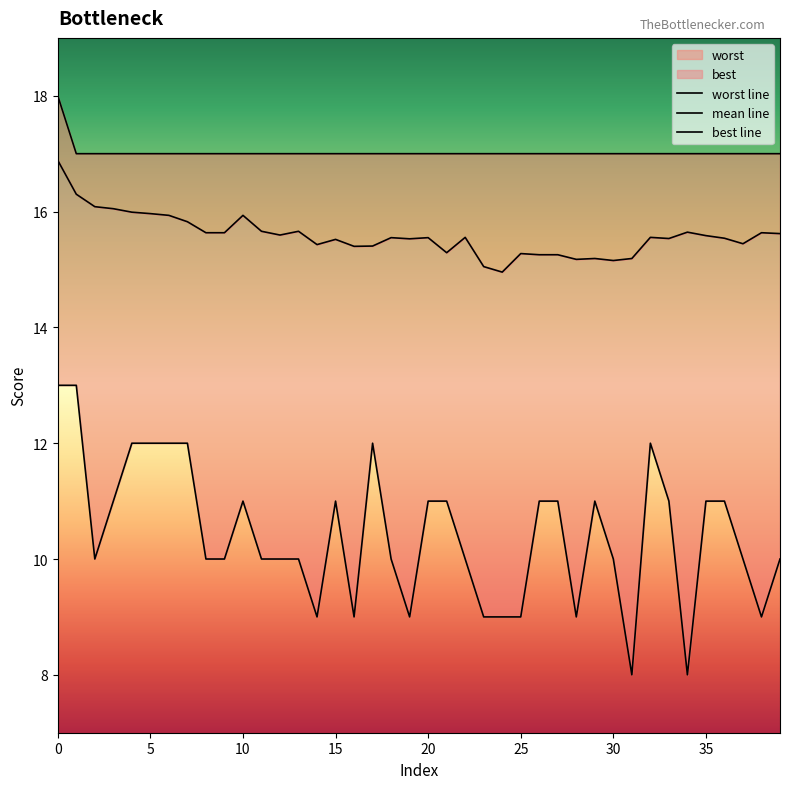

What is the lowest value of the mean line series?

15.0